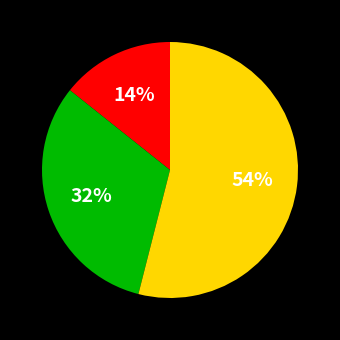

To the nearest percent, what is the average slice percentage?

33%